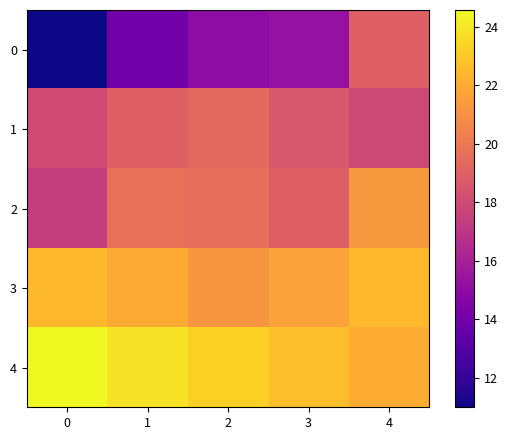

Reading left to right, list all the values displayed in this chart.

0: 0=11.0	1=14.0	2=15.0	3=15.2	4=19.0
1: 0=18.0	1=19.0	2=19.4	3=18.6	4=17.9
2: 0=17.4	1=19.7	2=19.6	3=18.9	4=21.3
3: 0=22.5	1=22.0	2=21.3	3=21.7	4=22.5
4: 0=24.6	1=23.9	2=23.3	3=22.7	4=22.1